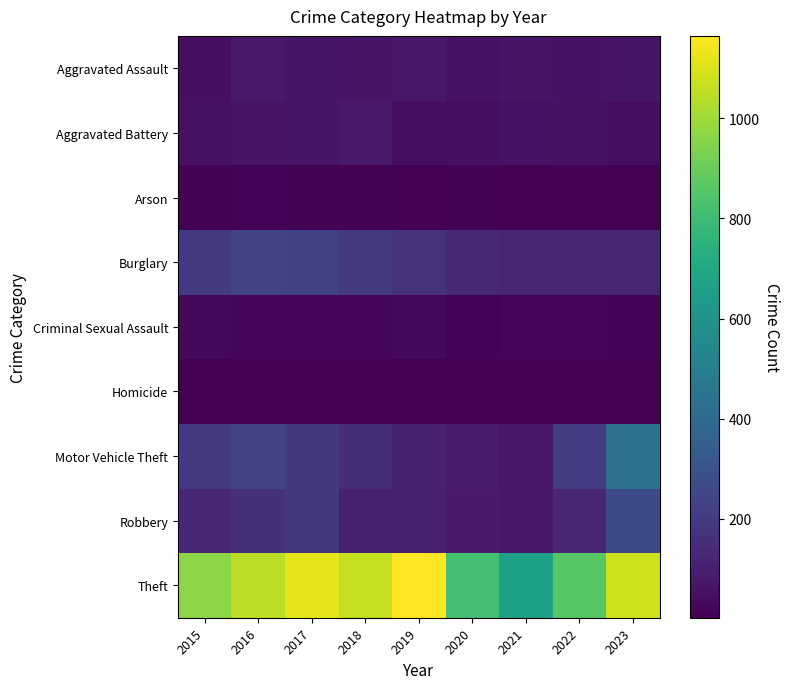

Which series has the largest total across all categories?

Theft